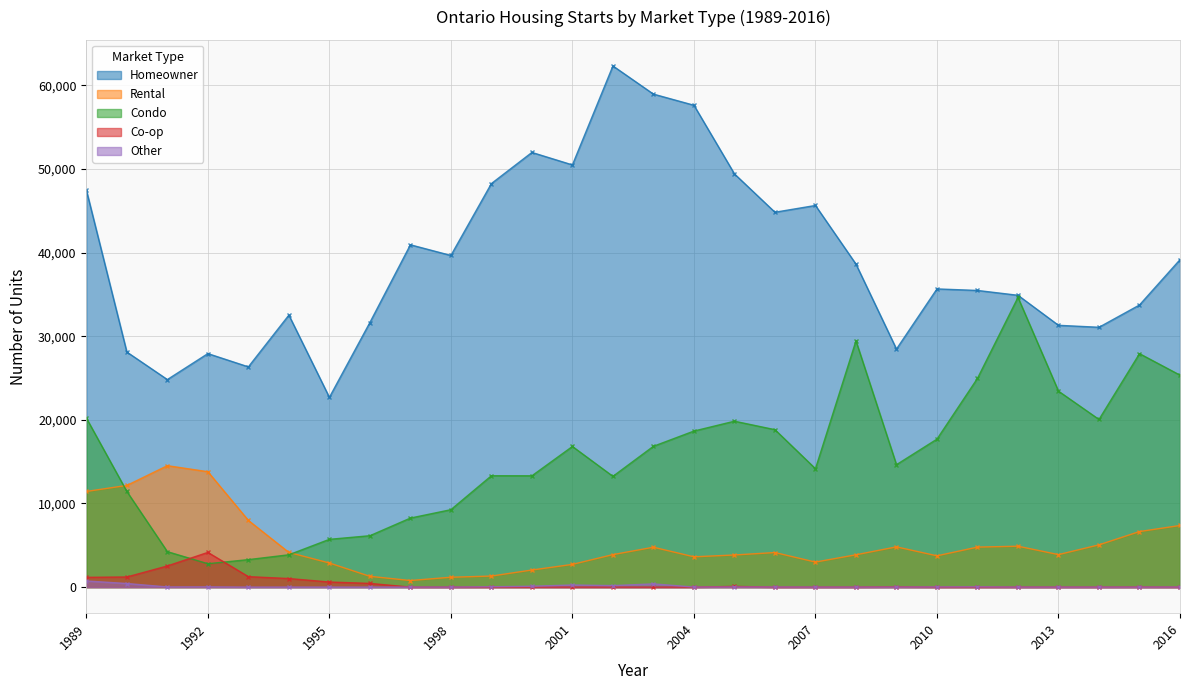

The value of Rental at 1991 is 14519. True or false?

True